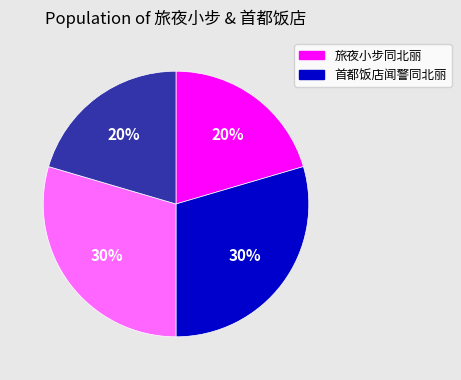

Does any single category account for the majority?

No